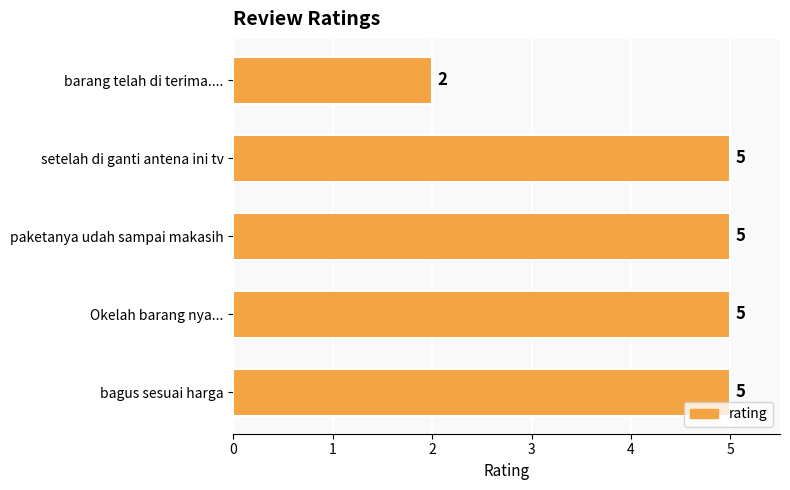

What is the smallest value displayed?

2